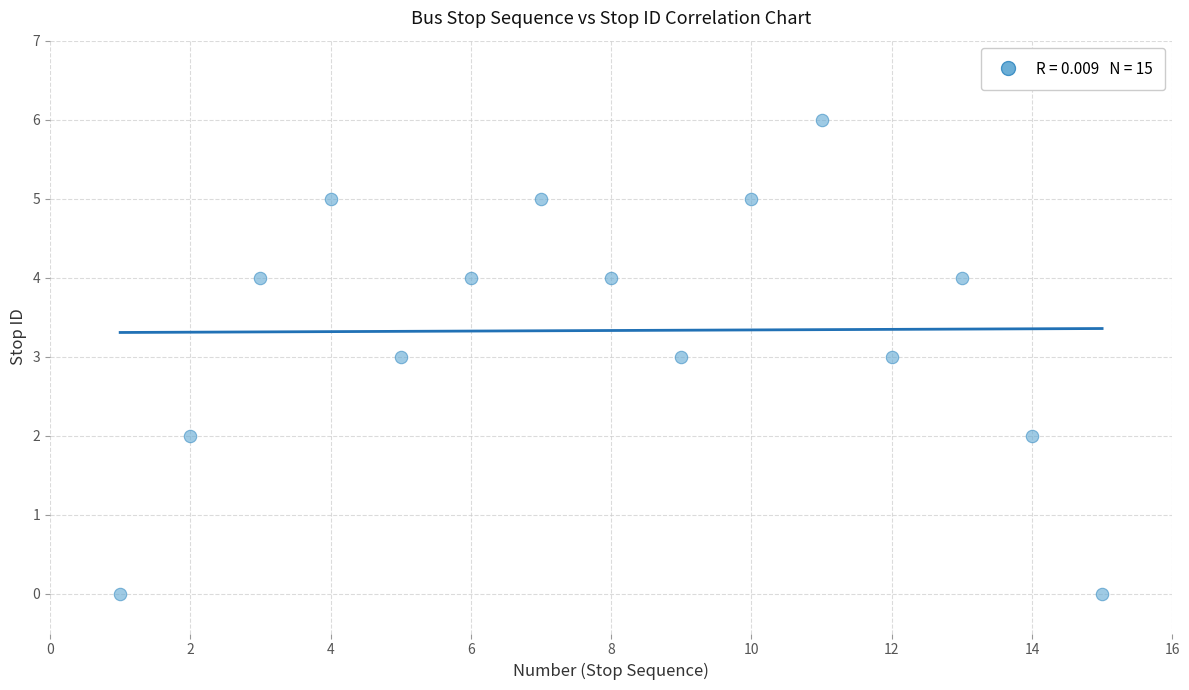

What is the range of Y values (max minus min)?

6